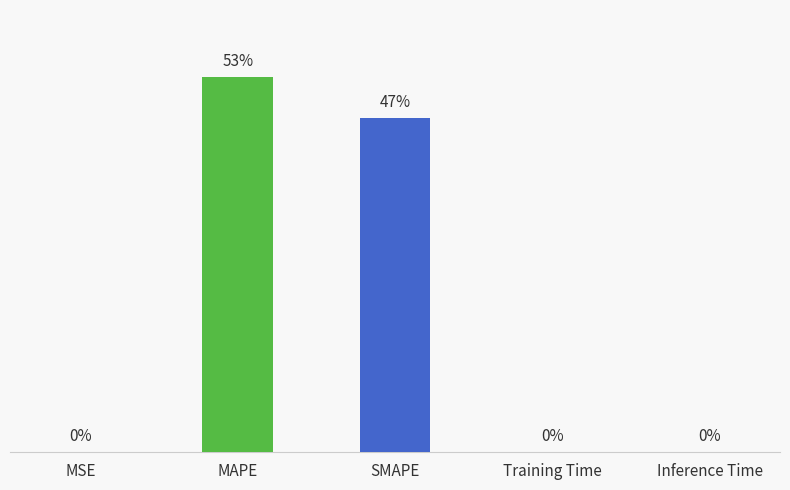

At which category does the chart reach its peak across all series?

MAPE